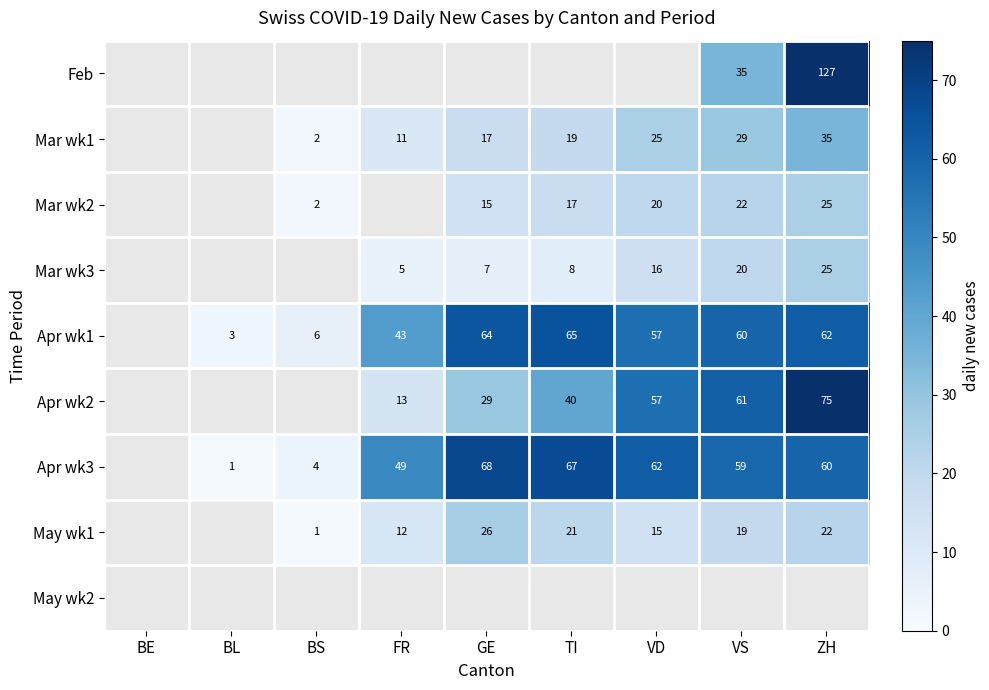

Is the value of Mar wk2 at VD greater than the value of Mar wk1 at FR?

Yes